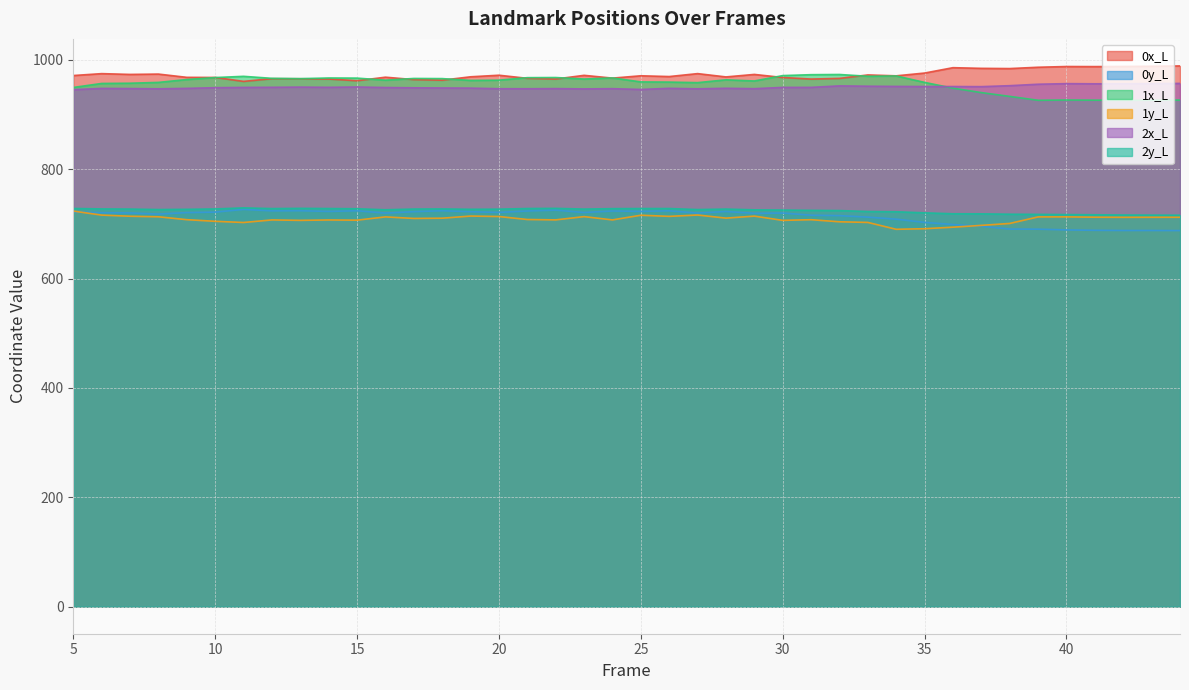

What is the difference between the 1x_L values at 36 and 32?

25.0